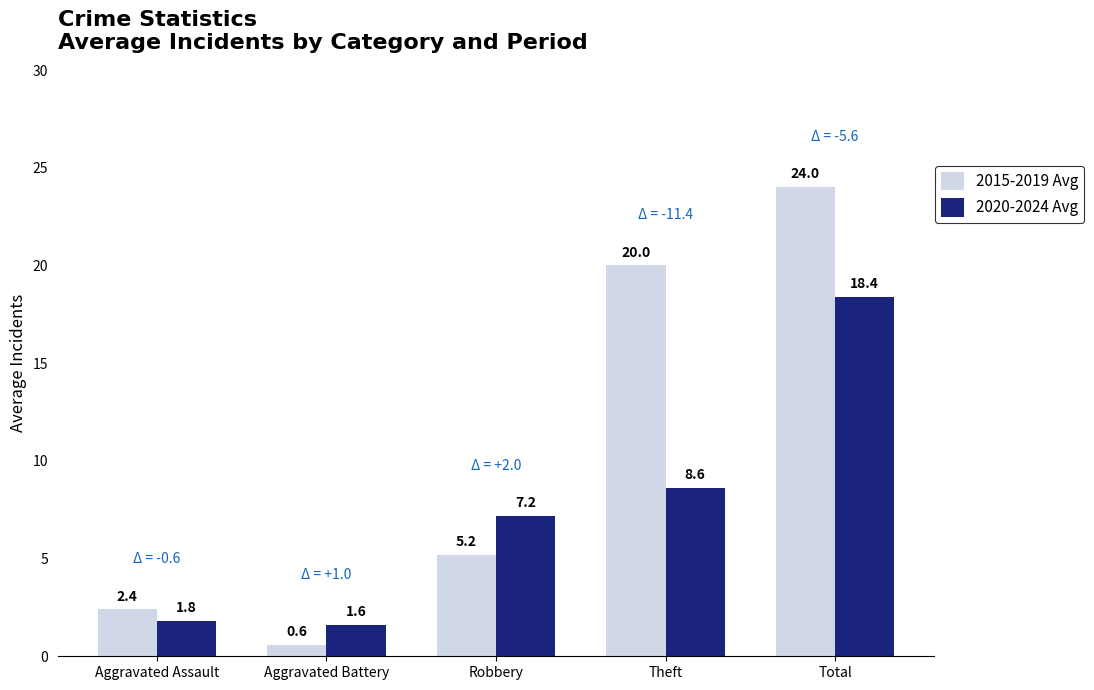

Which series changed the most between Aggravated Assault and Aggravated Battery?

2015-2019 Avg